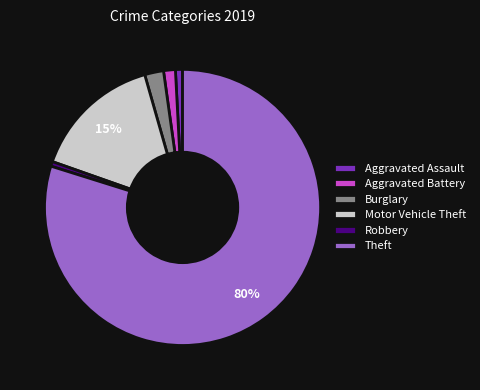

To the nearest percent, what is the combined percentage of Aggravated Assault and Burglary?

3%